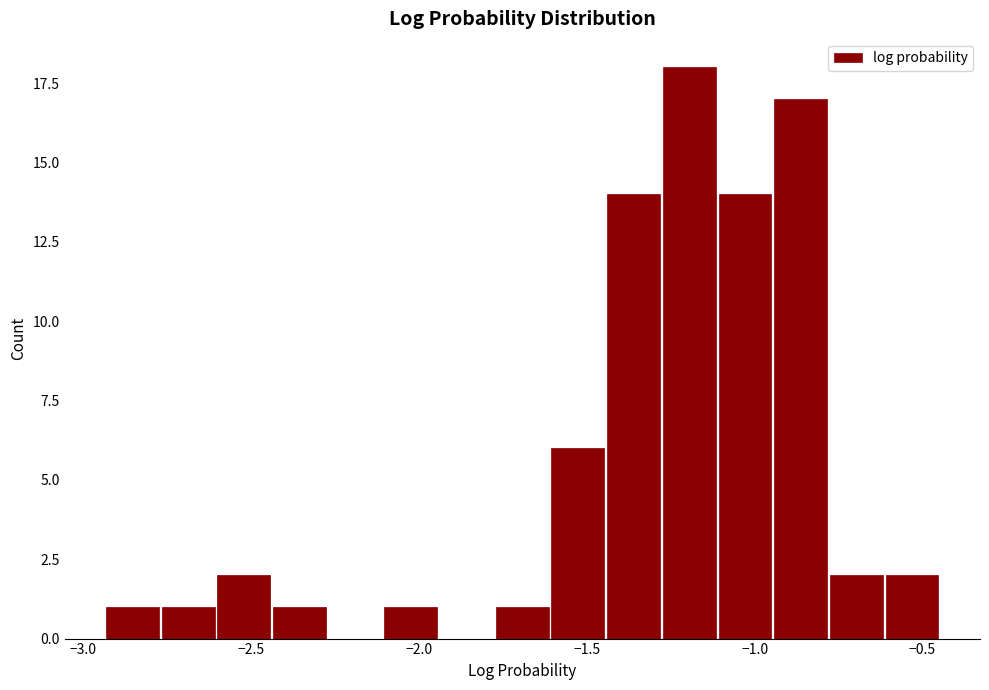

Around what value on the x-axis is the tallest bar? Give the approximate position of its centre, as read against the axis.

-1.20